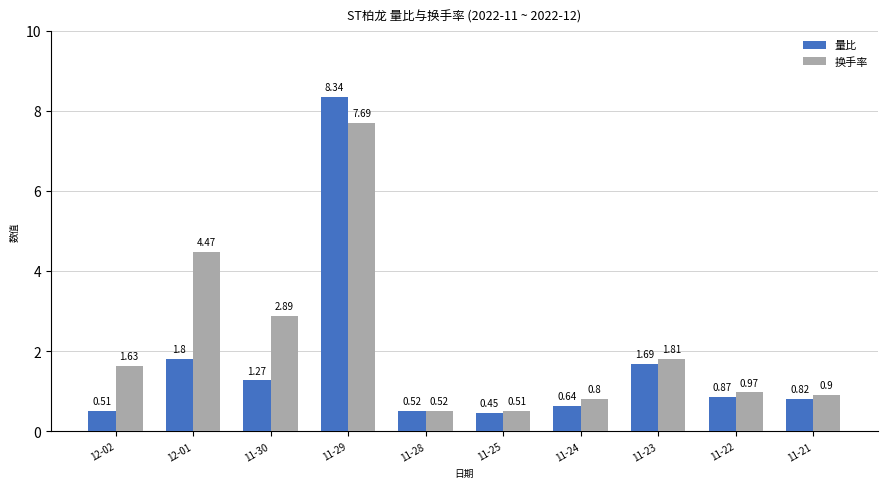

Is the value of 量比 at 11-24 greater than the value of 换手率 at 11-25?

Yes